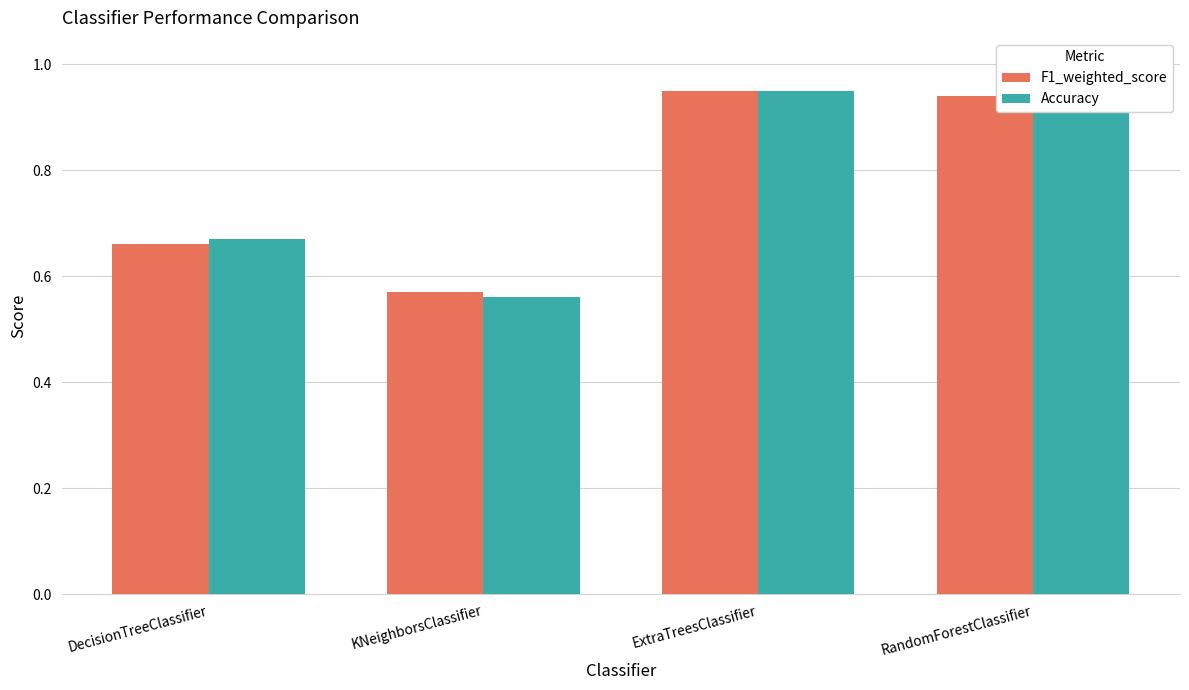

Between KNeighborsClassifier and ExtraTreesClassifier, which series saw the biggest shift?

Accuracy